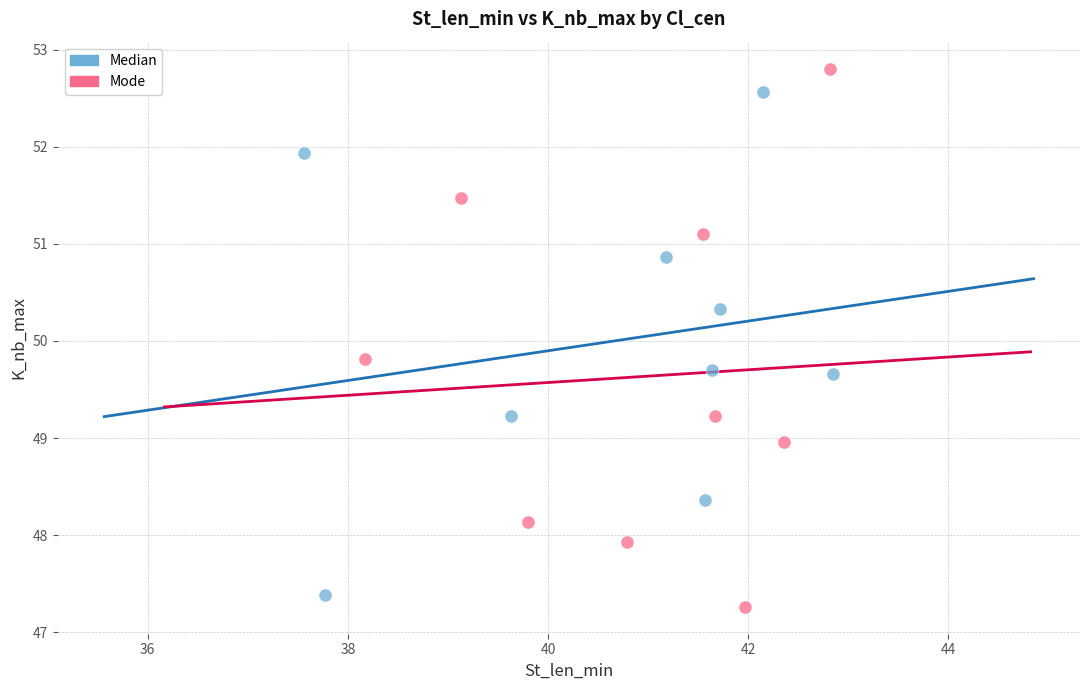

Which series reaches the maximum Y coordinate?

Mode